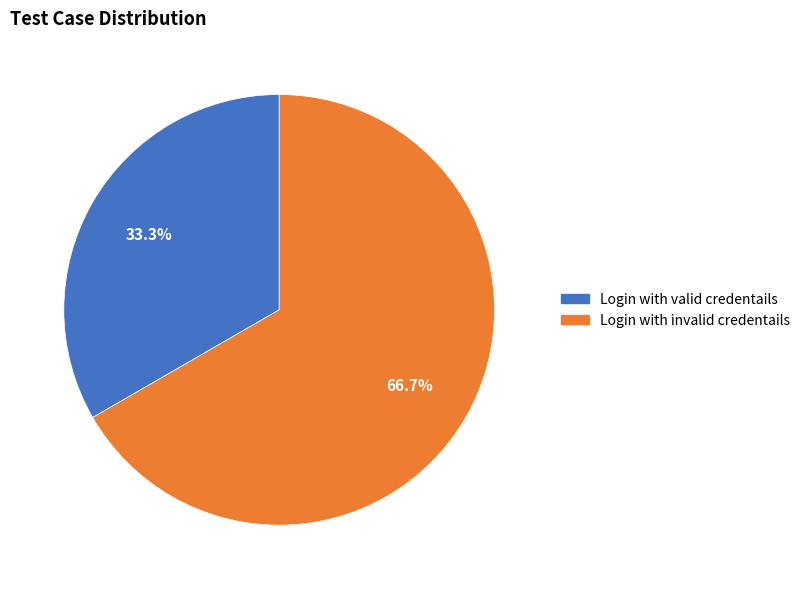

How many segments does this pie chart have?

2